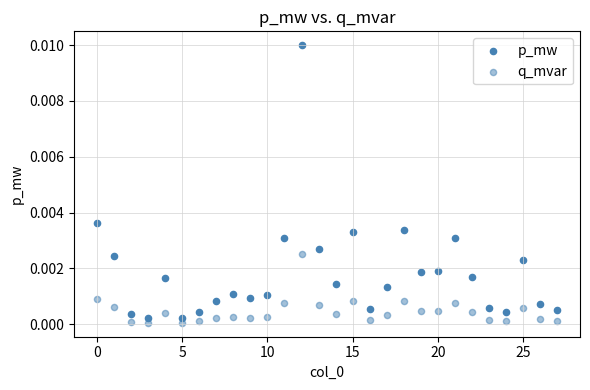

How many points are shown in the scatter plot?

56